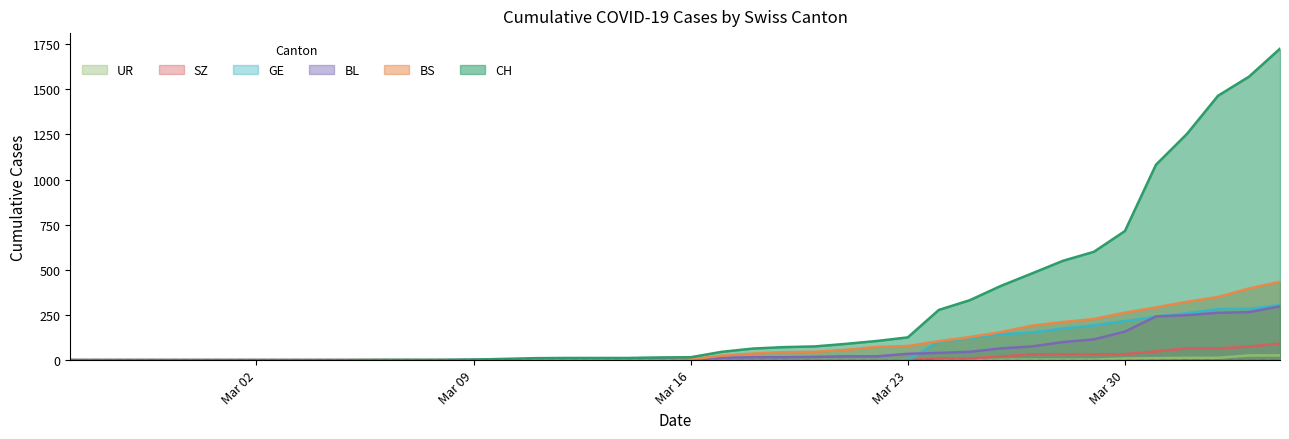

What is the maximum value for BS?

434